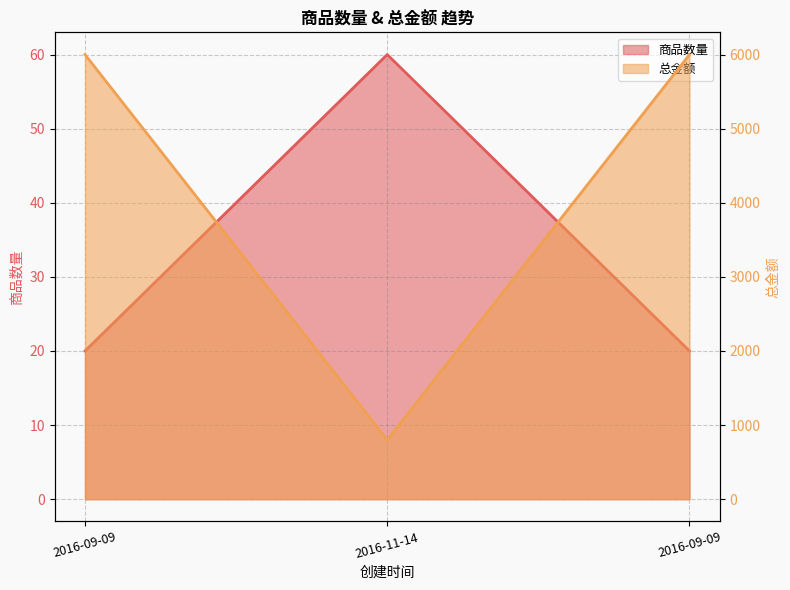

Reading left to right, extract all data points from this chart.

商品数量: 20	60	20
总金额: 6000	800	6000